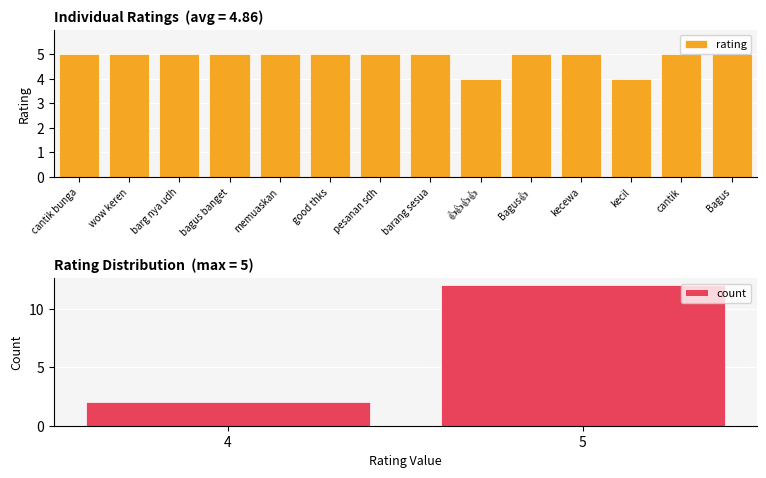

What is the sum of all rating values?

68